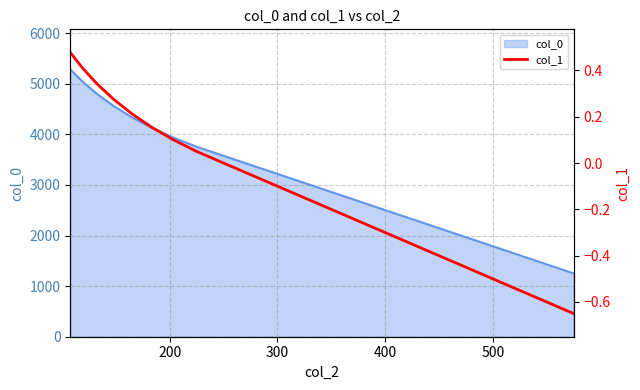

What is the lowest value of the col_0 series?

1251.3